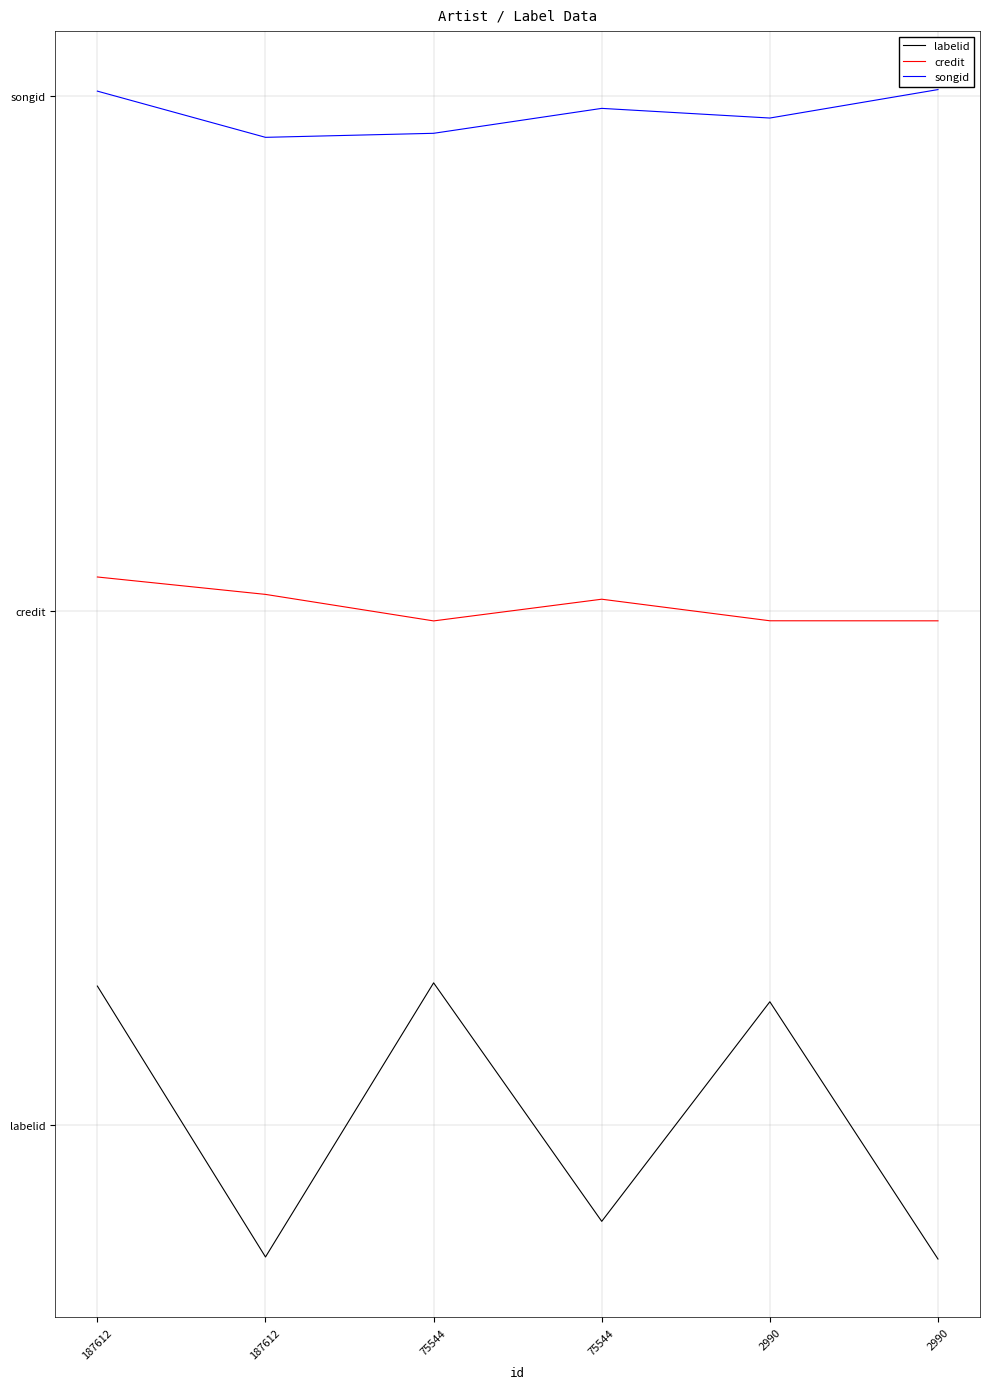

Is this an area chart (filled region under the line)?

No